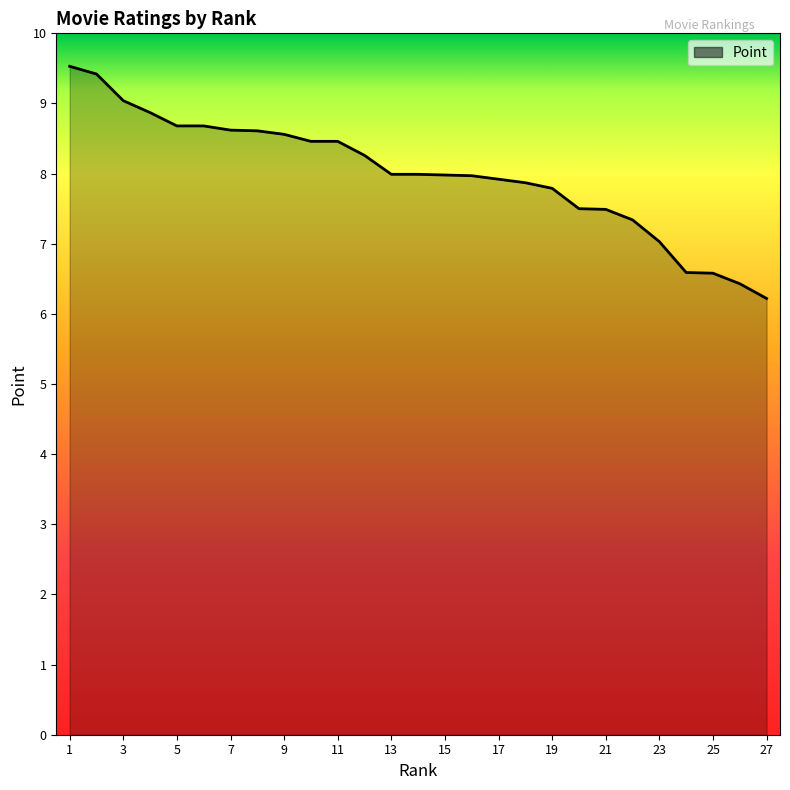

How many lines are shown in the chart?

1